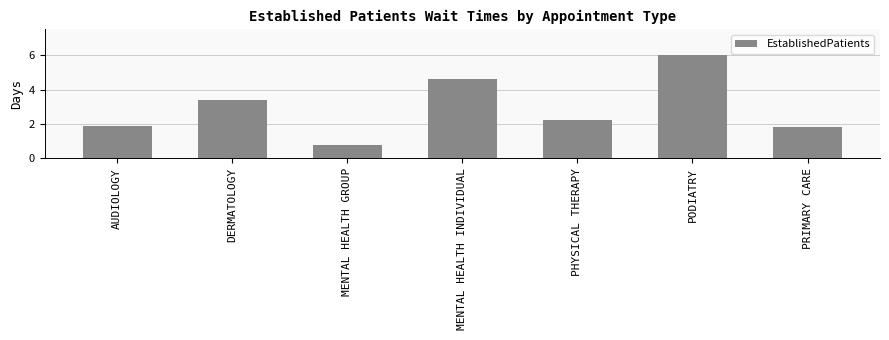

At which label is the value closest to 3?

DERMATOLOGY